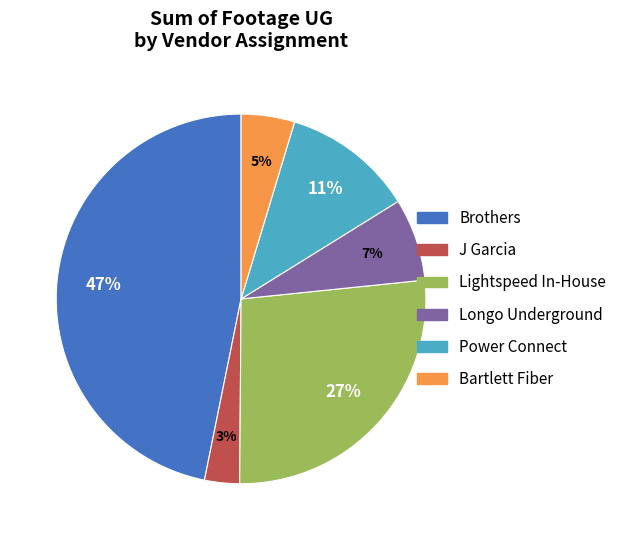

To the nearest percent, what percentage of the pie is J Garcia?

3%